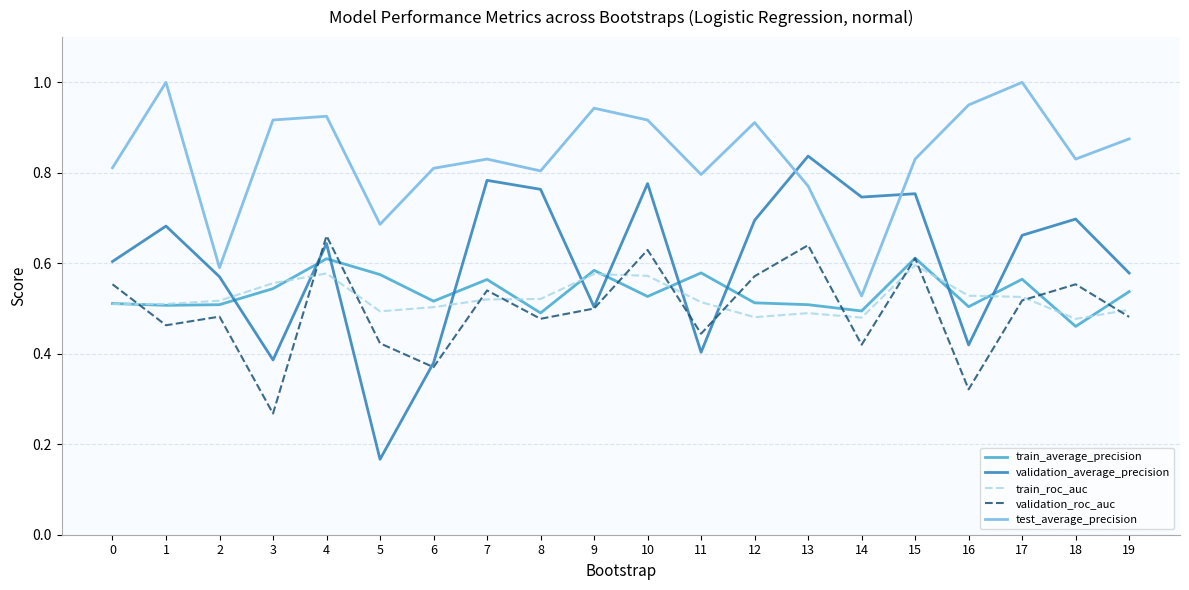

The value of train_roc_auc at 10 is 0.6. True or false?

True